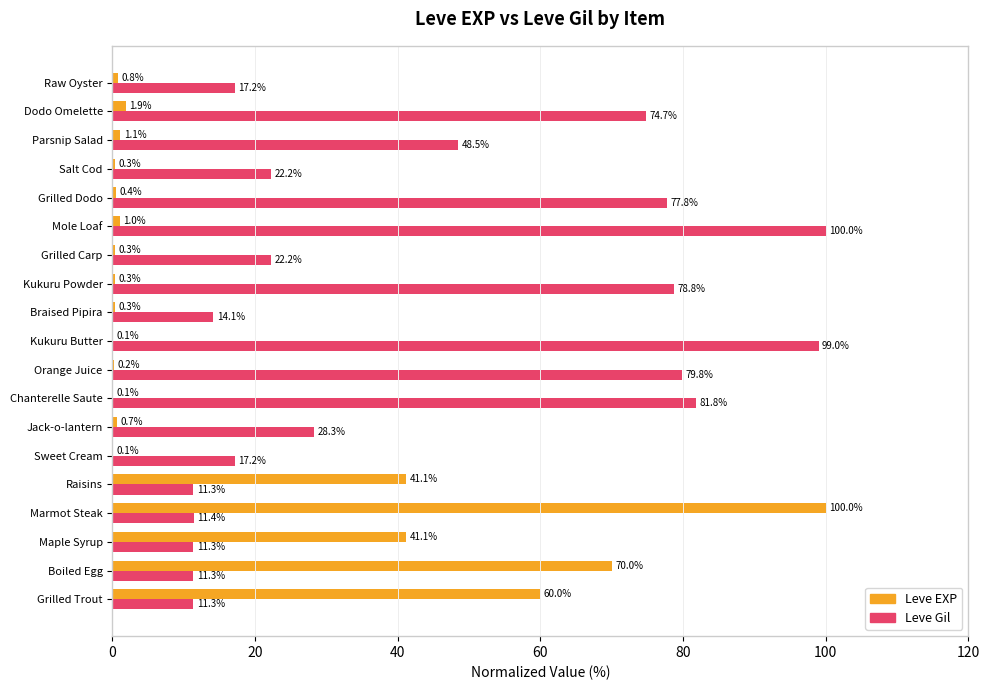

What is the approximate value of Leve Gil at Boiled Egg?

11.3